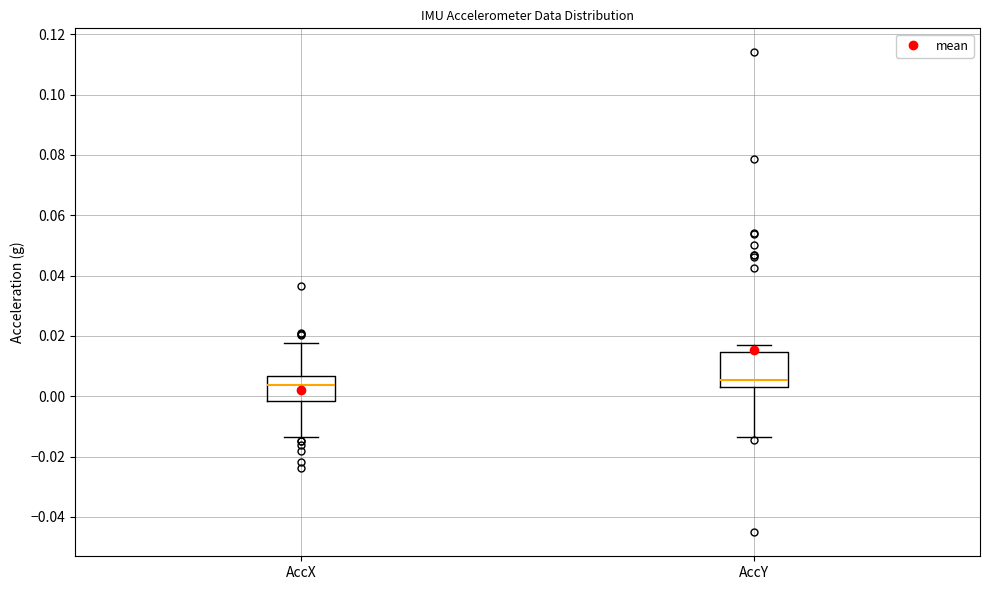

Reading left to right, transcribe this box plot: for each box, give where its median line is, the range the box spans, and where its two whiskers end, as read against the y-axis. The values are not printed on the chart, so give them approximately, as read against the axis.

AccX: median 0.004, box -0.002 to 0.006, whiskers -0.014 to 0.018
AccY: median 0.006, box 0.004 to 0.014, whiskers -0.014 to 0.016